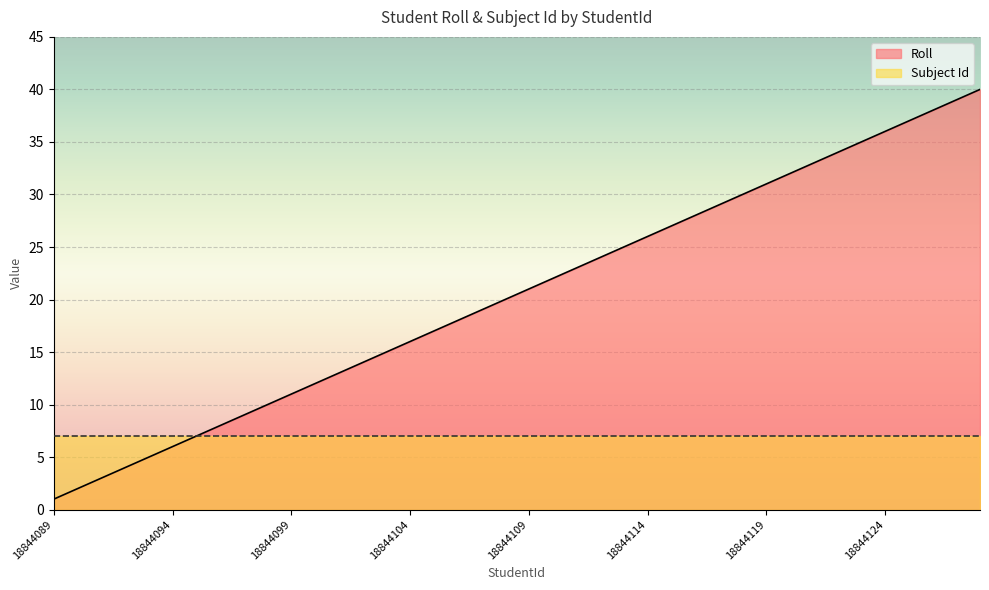

What is the difference between the maximum and second lowest values?

38